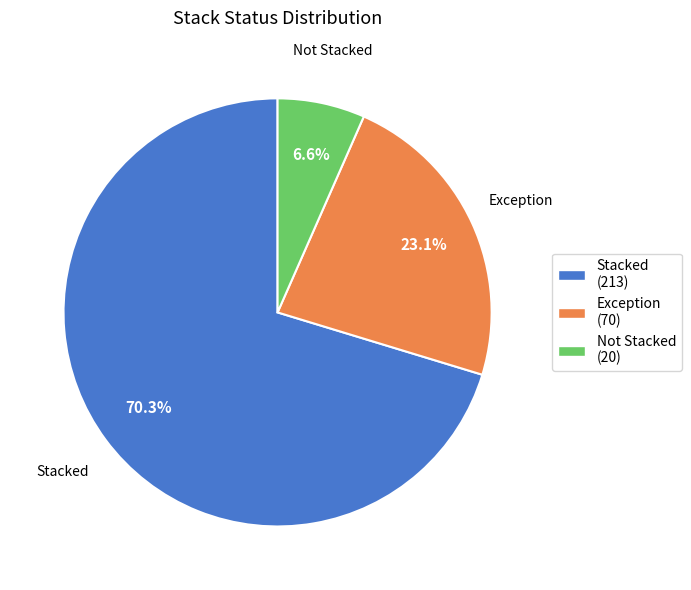

Which slice is the smallest?

Not Stacked